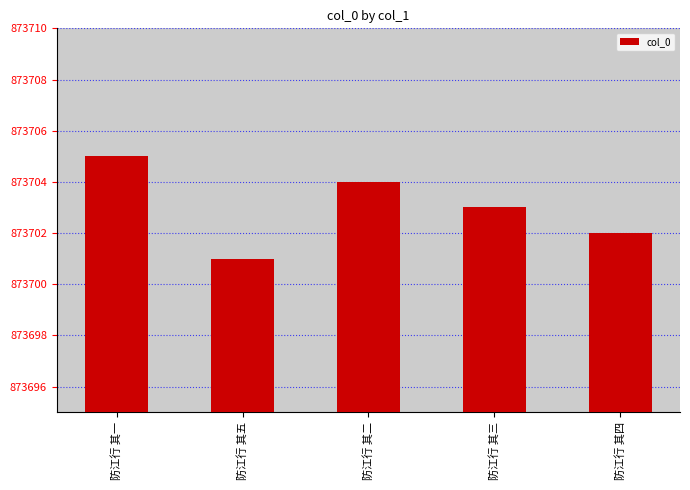

What is the sum of all values?

4368515